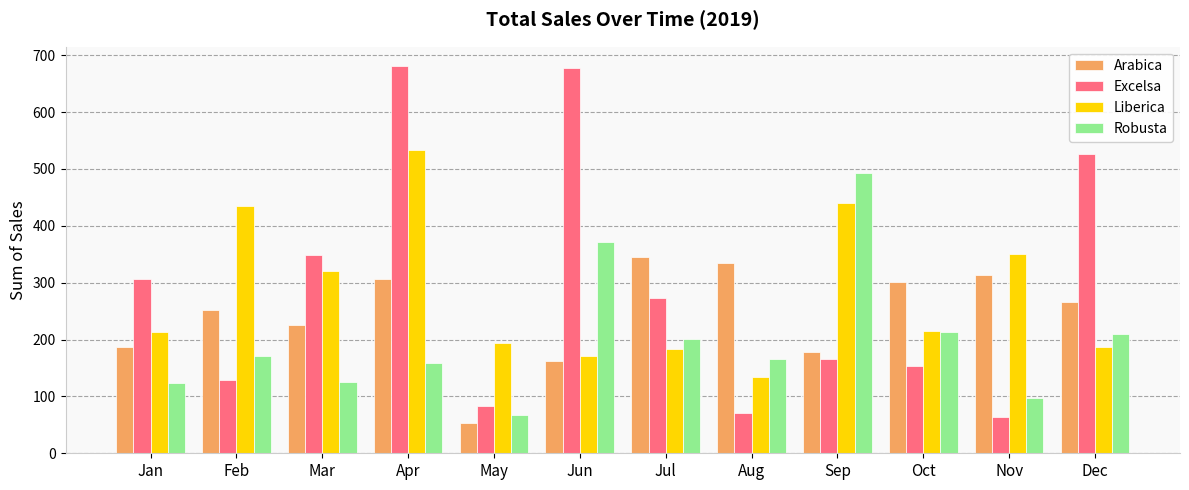

What is the sum of all Excelsa values?

3481.5